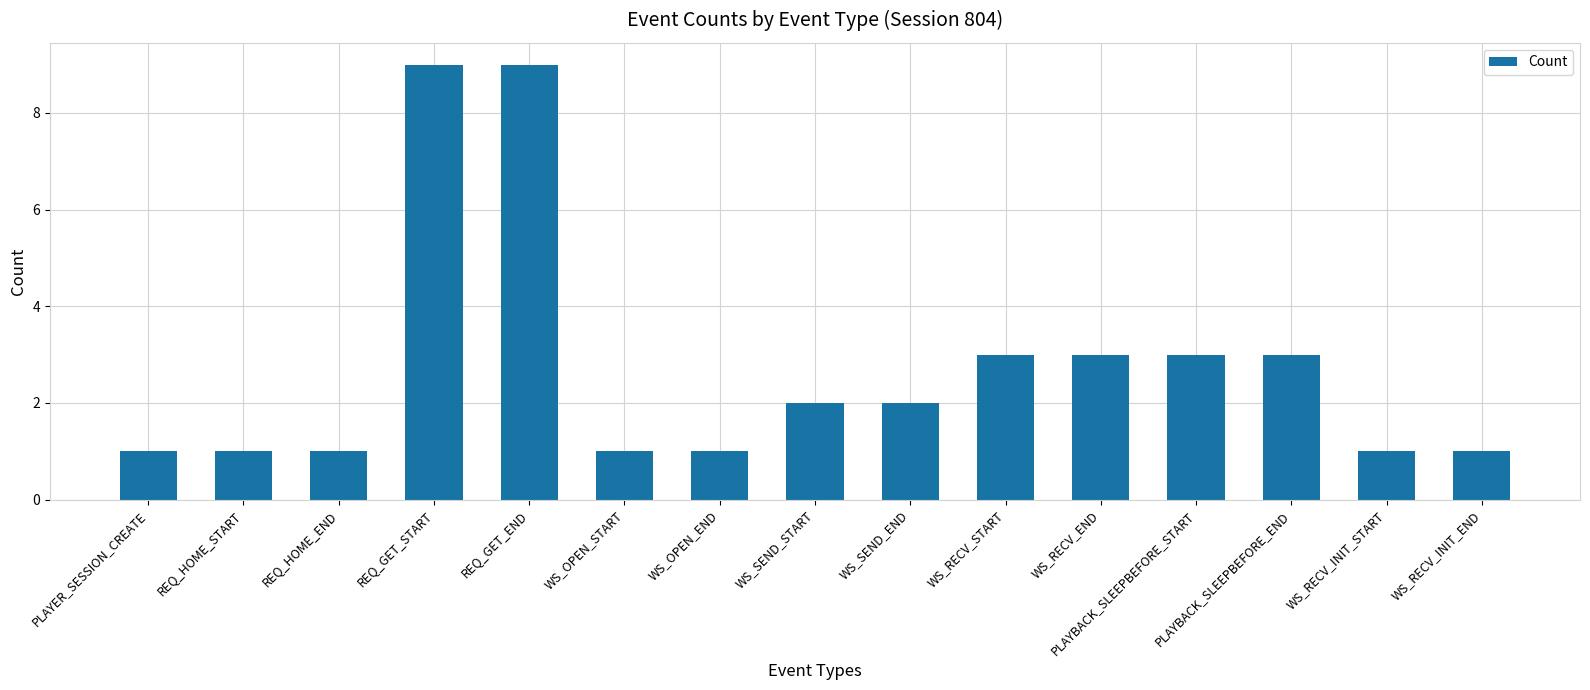

What is the average value?

3